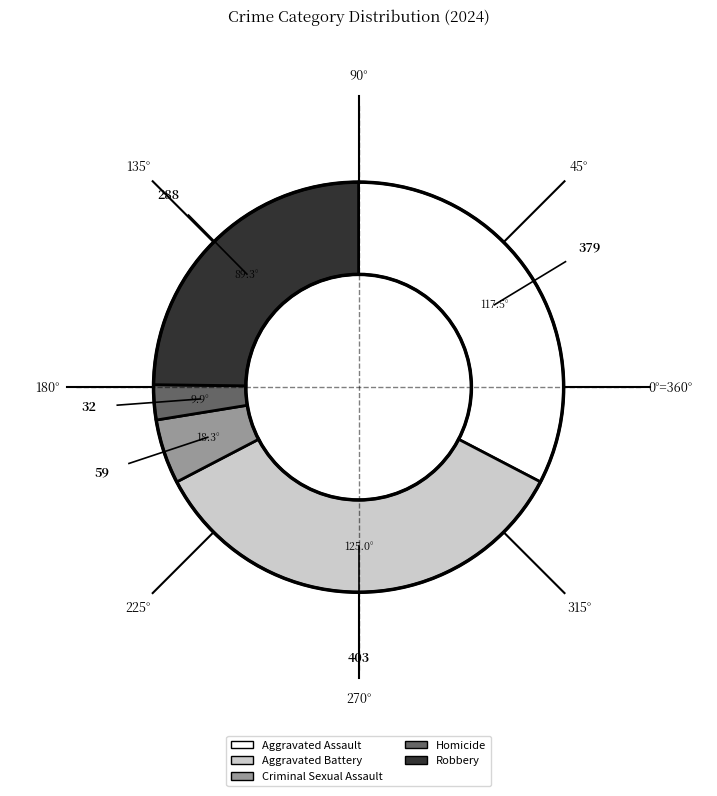

Count the number of slices in the pie.

5